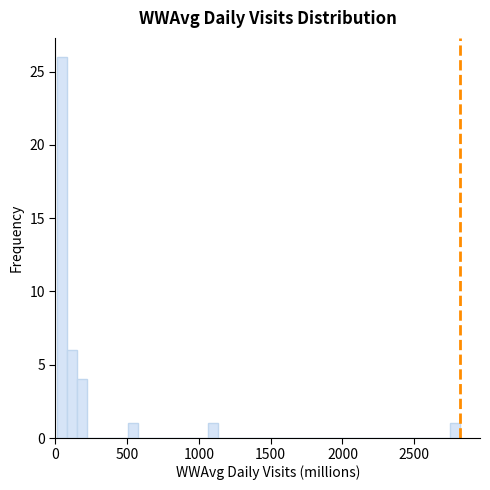

Read against the x-axis, roughly where is the centre of the tallest bar?

50